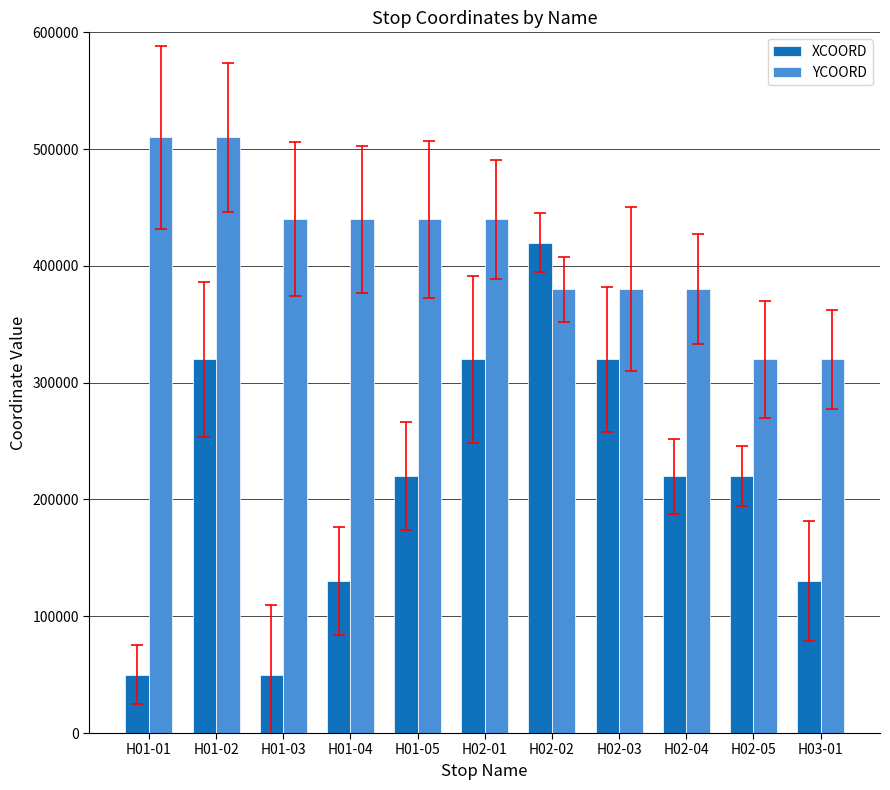

At which category is the sum across all series the highest?

H01-02